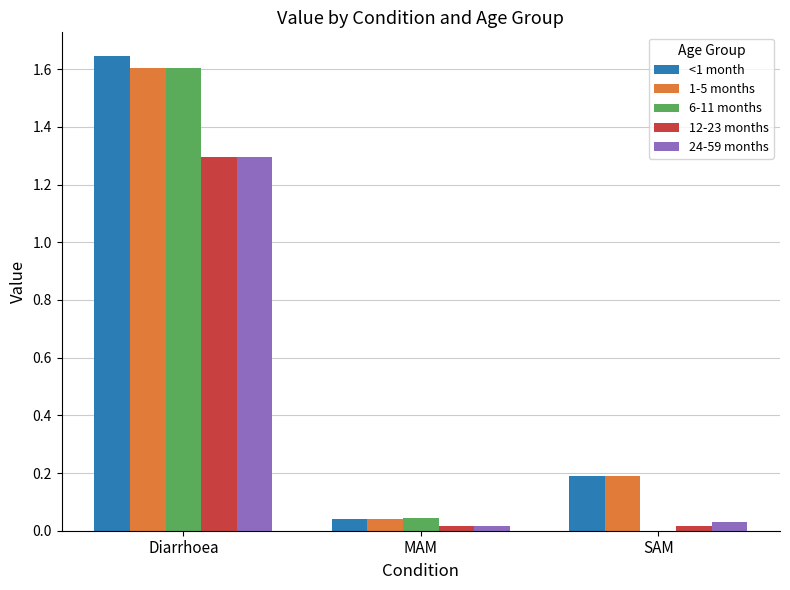

What is the sum of all 12-23 months values?

1.3